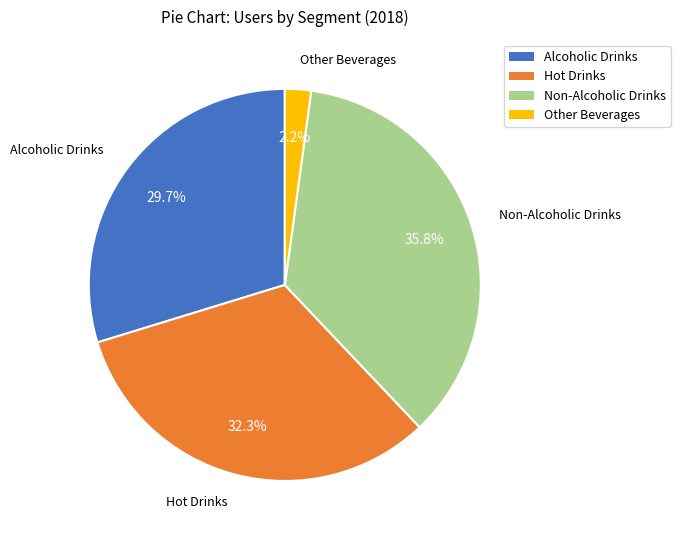

What percentage is the Alcoholic Drinks slice, to the nearest percent?

30%